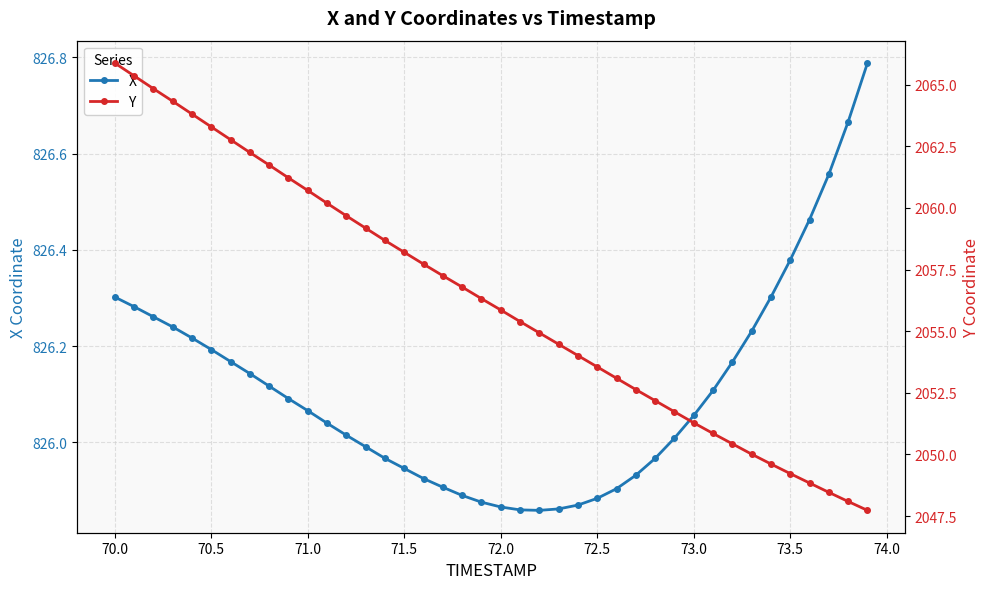

The value of X at 71.0 is 186.5. True or false?

False